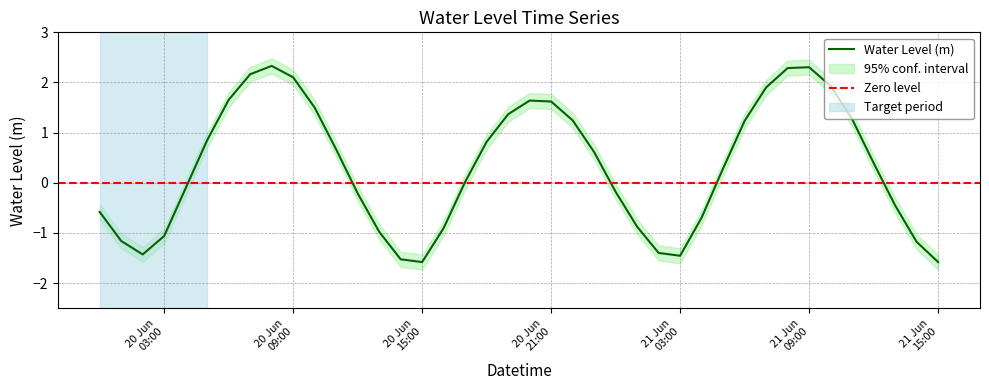

True or false: there are more than 2 points higher than both neighbors.

True